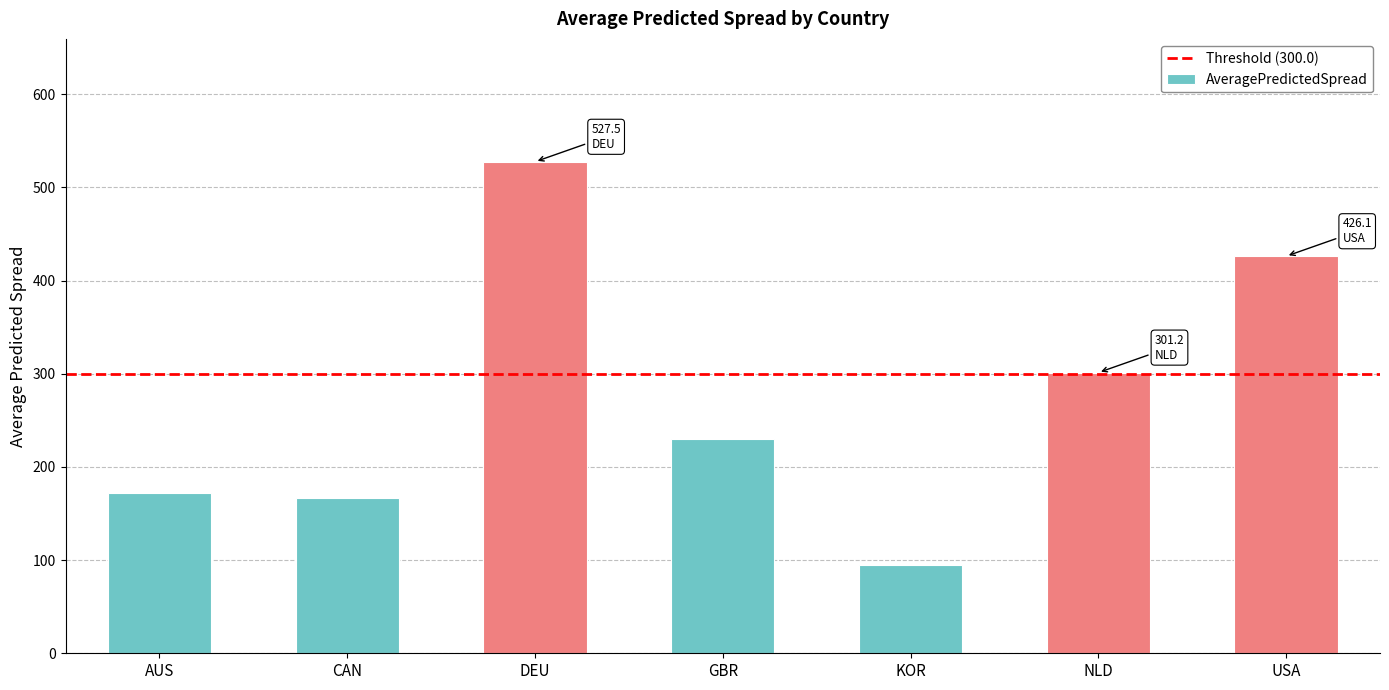

Reading left to right, list all the values displayed in this chart.

171.9	167.0	527.5	229.5	94.7	301.2	426.1